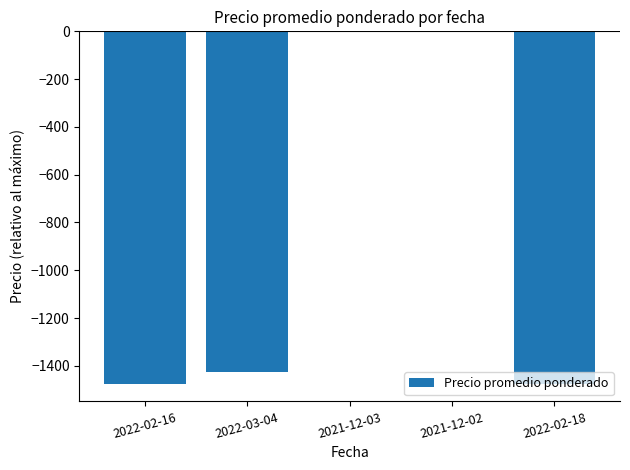

Which has a higher value, 2021-12-02 or 2022-02-16?

2021-12-02